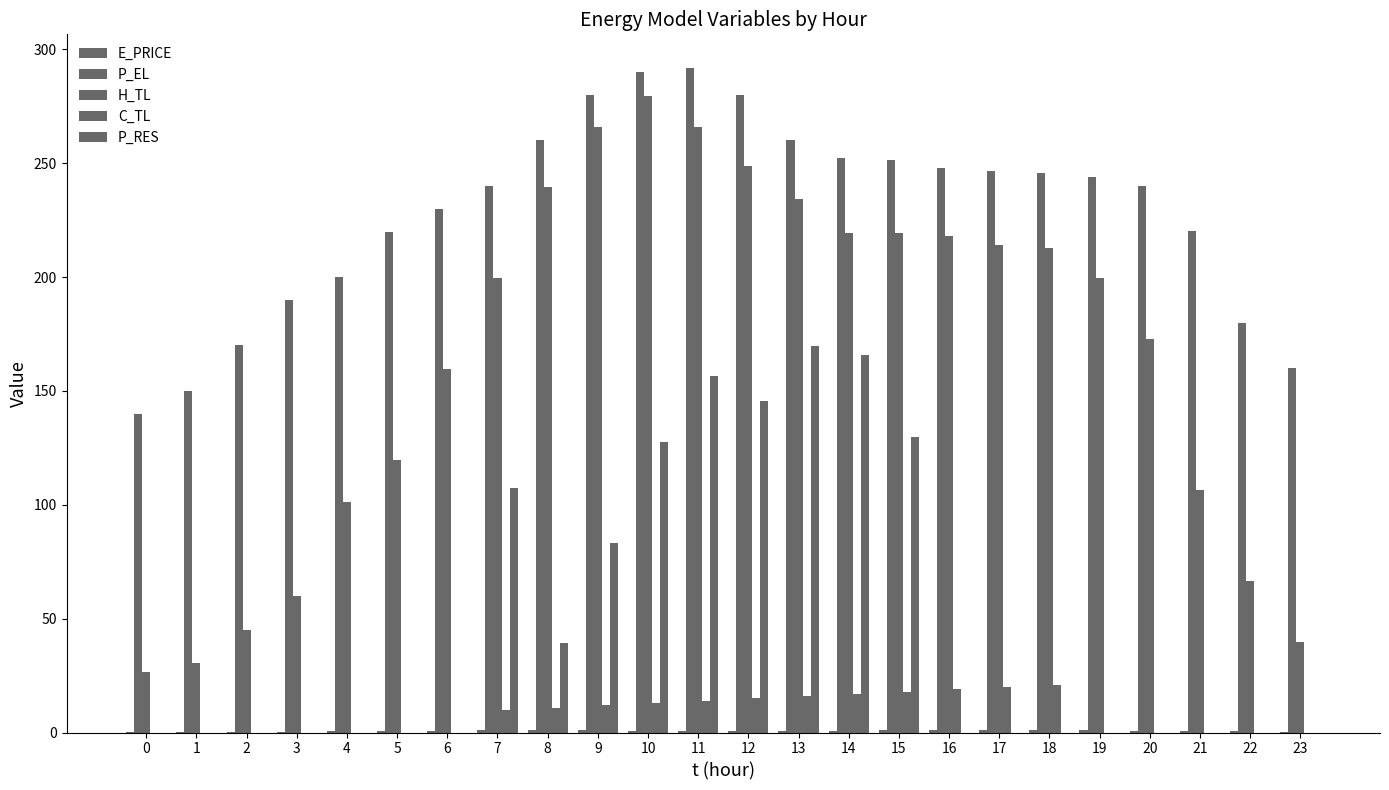

What is the sum of the C_TL values at 9 and 0?

12.0